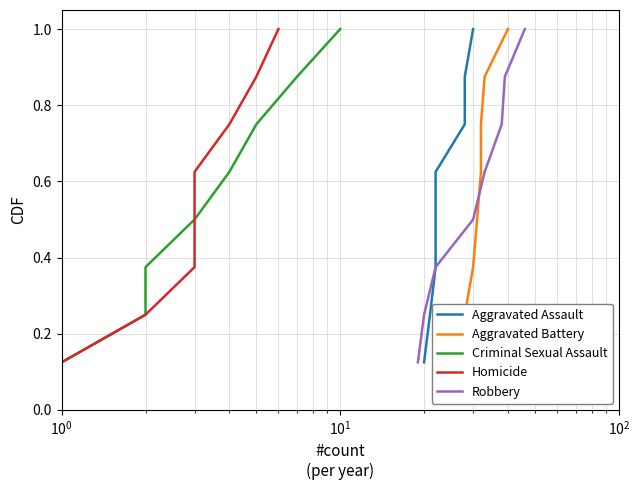

Is the value of Robbery at $\mathdefault{10^{0}}$ greater than the value of Aggravated Battery at $\mathdefault{10^{2}}$?

No